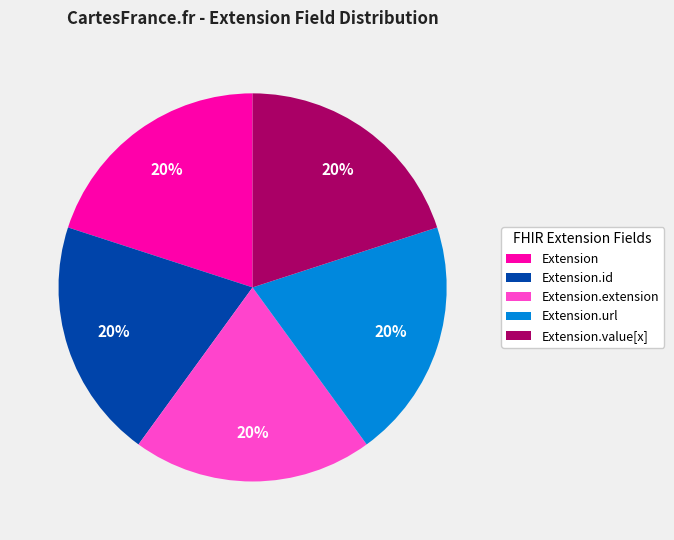

To the nearest percent, what is the combined percentage of Extension and Extension.url?

40%